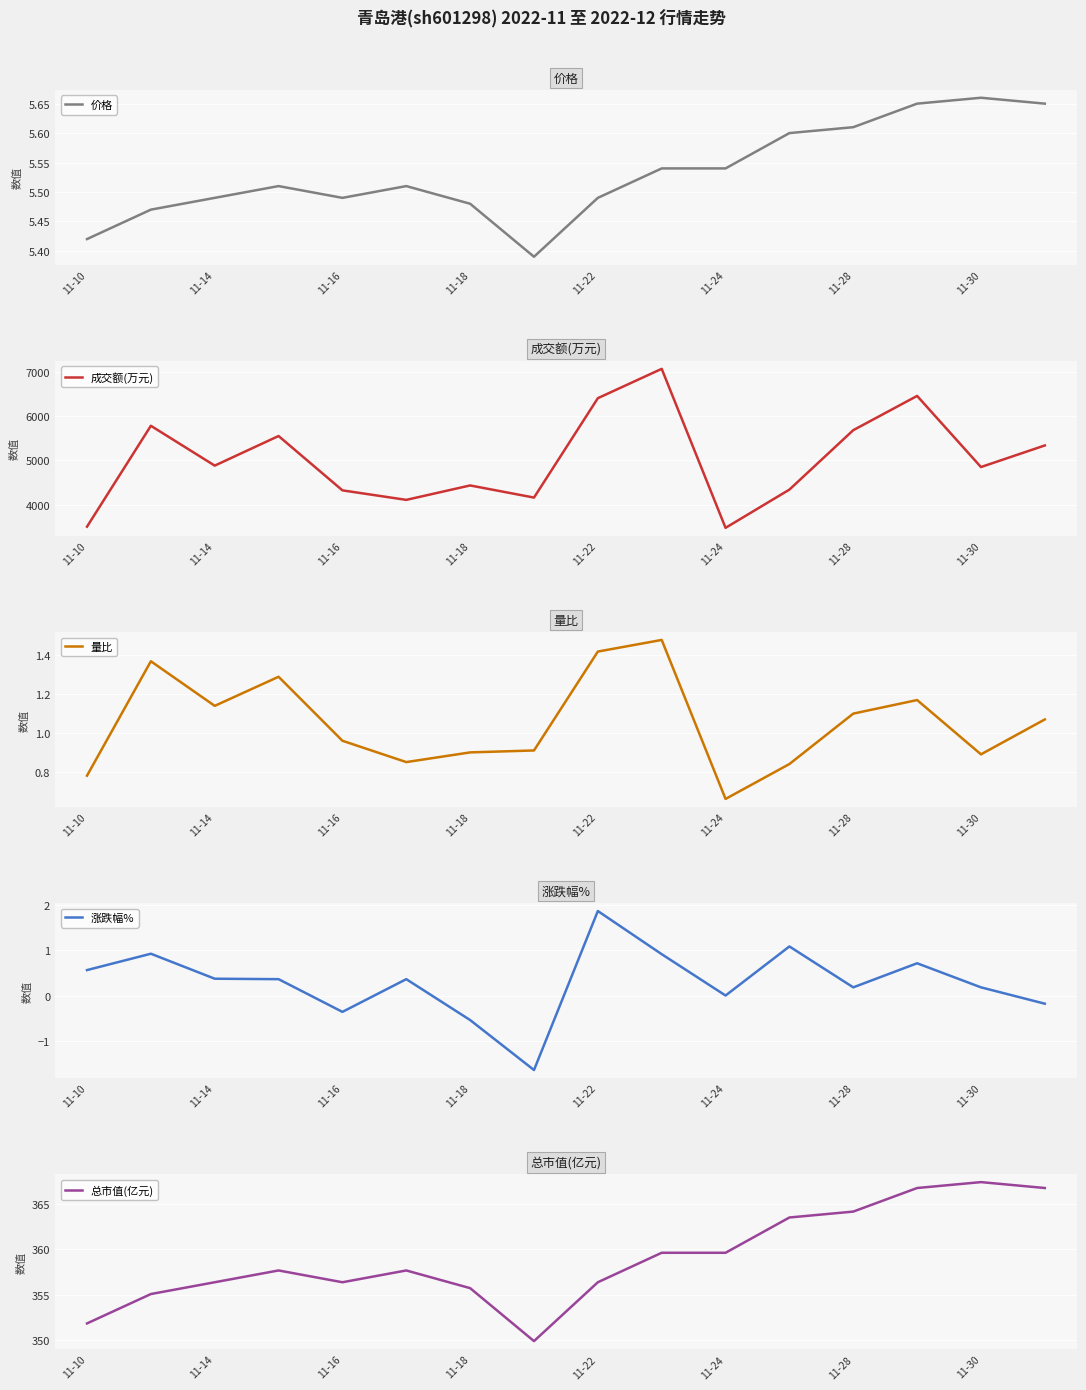

What is the highest value of the 成交额(万元) series?

7068